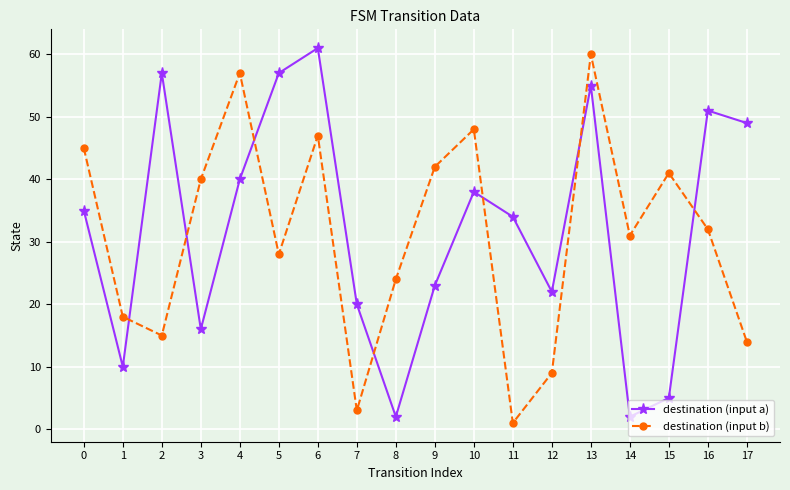

What is the average value of the destination (input b) series?

31